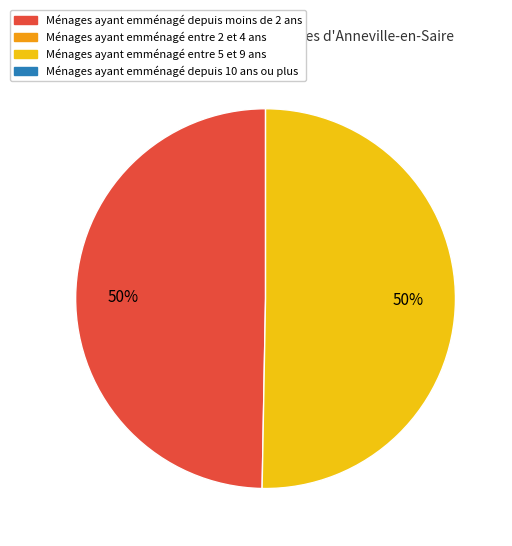

To the nearest percent, what is the average slice percentage?

50%